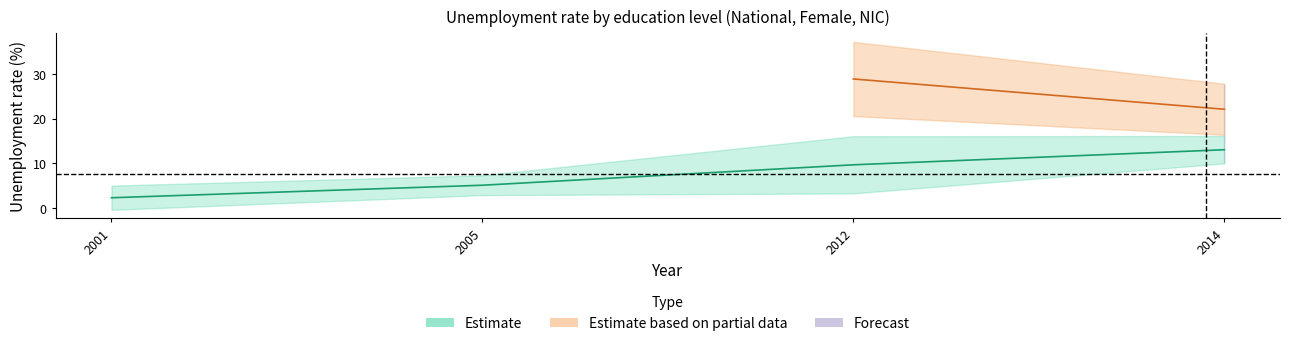

Which label corresponds to the largest value in the chart?

2012